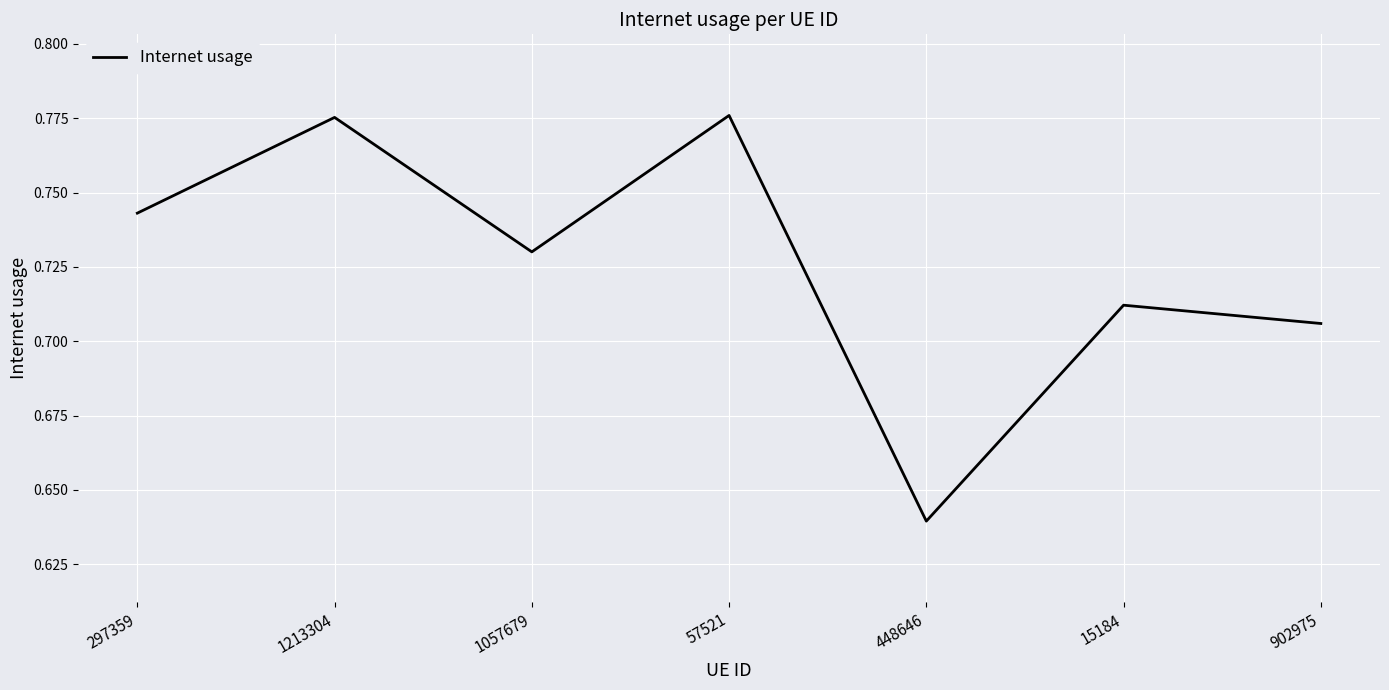

Count the values in the range 0 to 1.

7